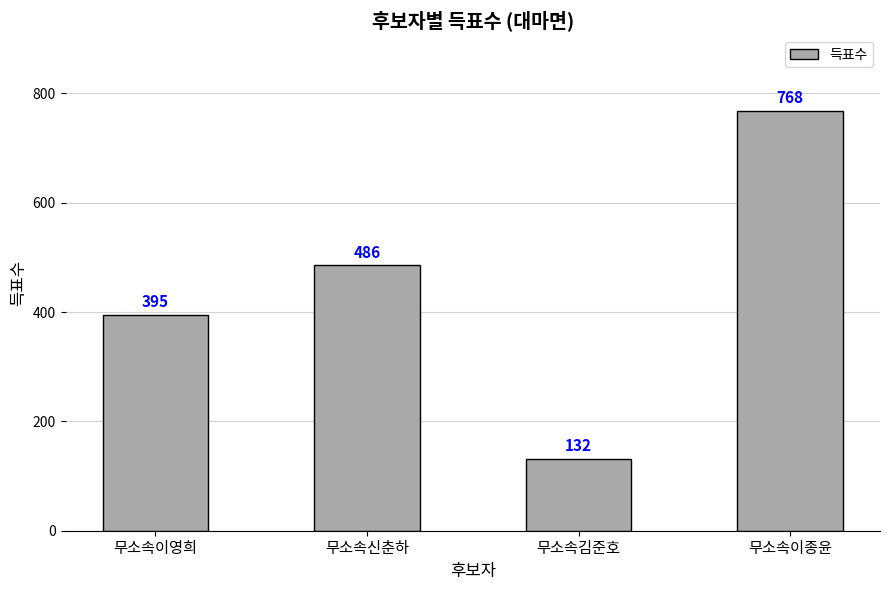

List the labels in order of value, smallest first.

무소속김준호, 무소속이영희, 무소속신춘하, 무소속이종윤